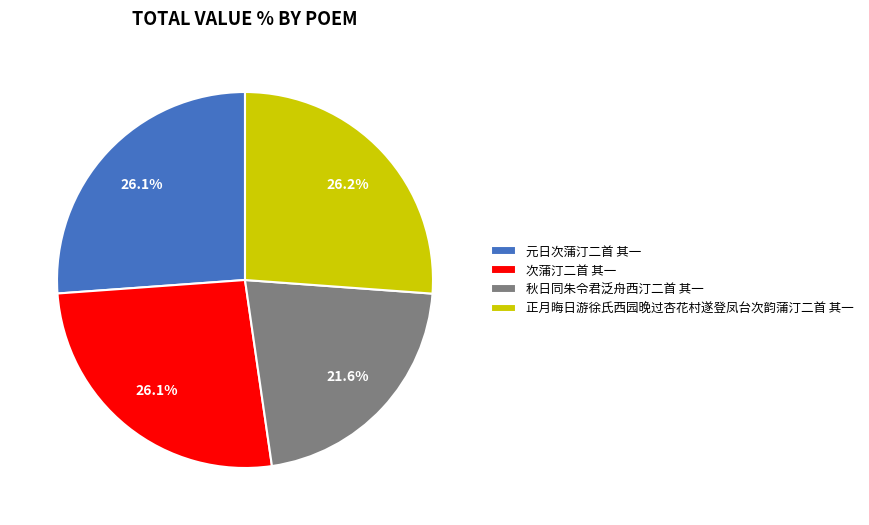

Combined, do 秋日同朱令君泛舟西汀二首 其一 and 元日次蒲汀二首 其一 account for over 50%?

No